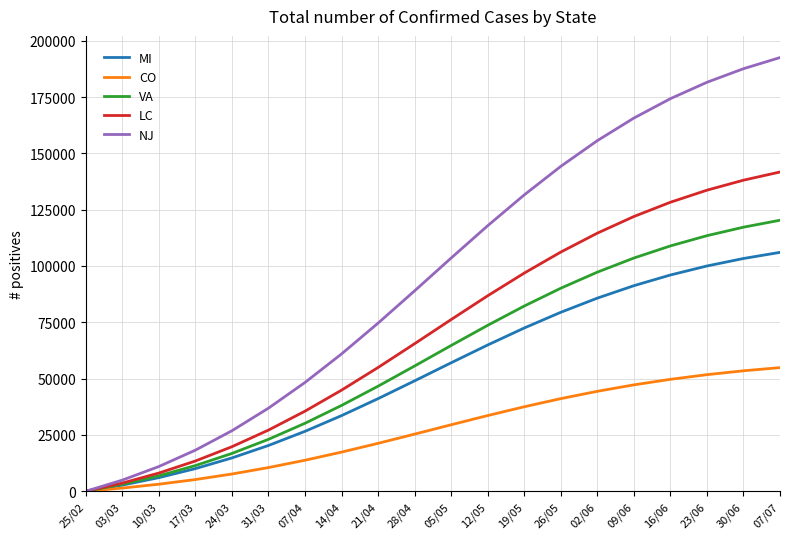

True or false: NJ has more than 0 interior local peaks.

False